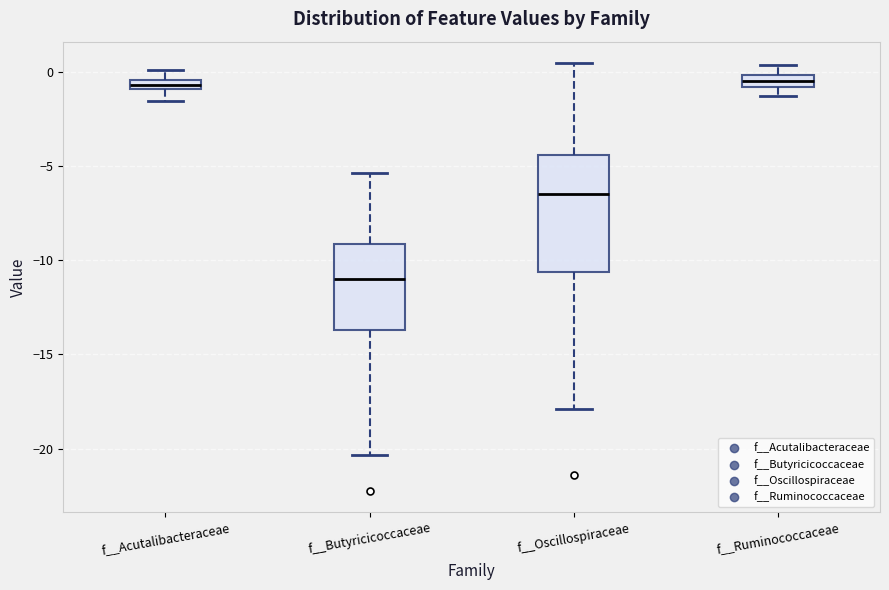

Comparing the boxes themselves (not the whiskers), which one is the tallest?

f__Oscillospiraceae